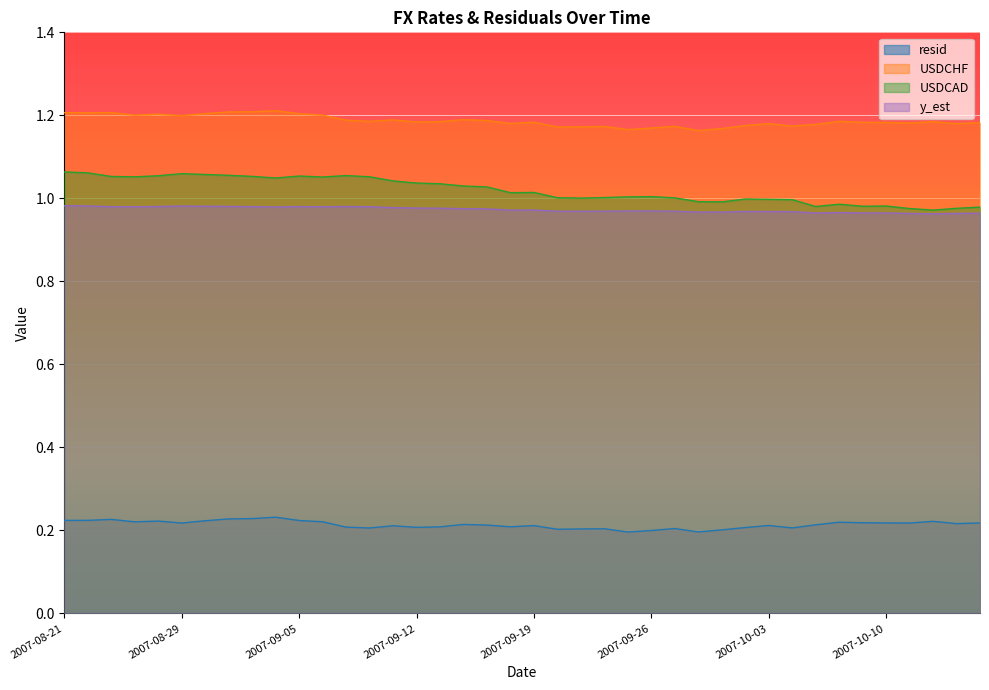

True or false: y_est and USDCHF intersect in this chart.

False